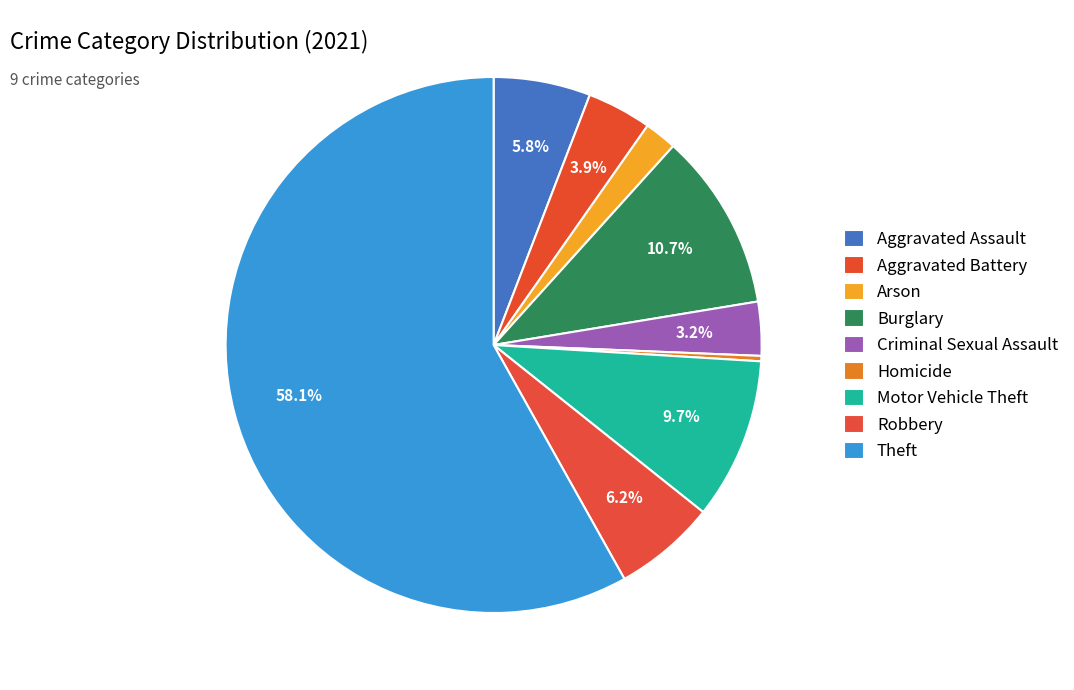

Which category has the biggest portion of the pie?

Theft